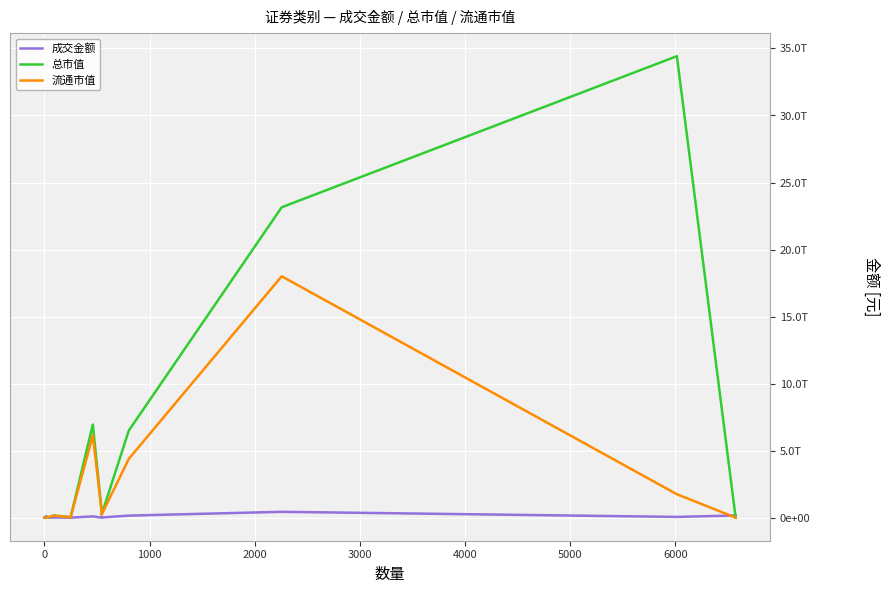

How many data points in 流通市值 are less than 233415603271?

6